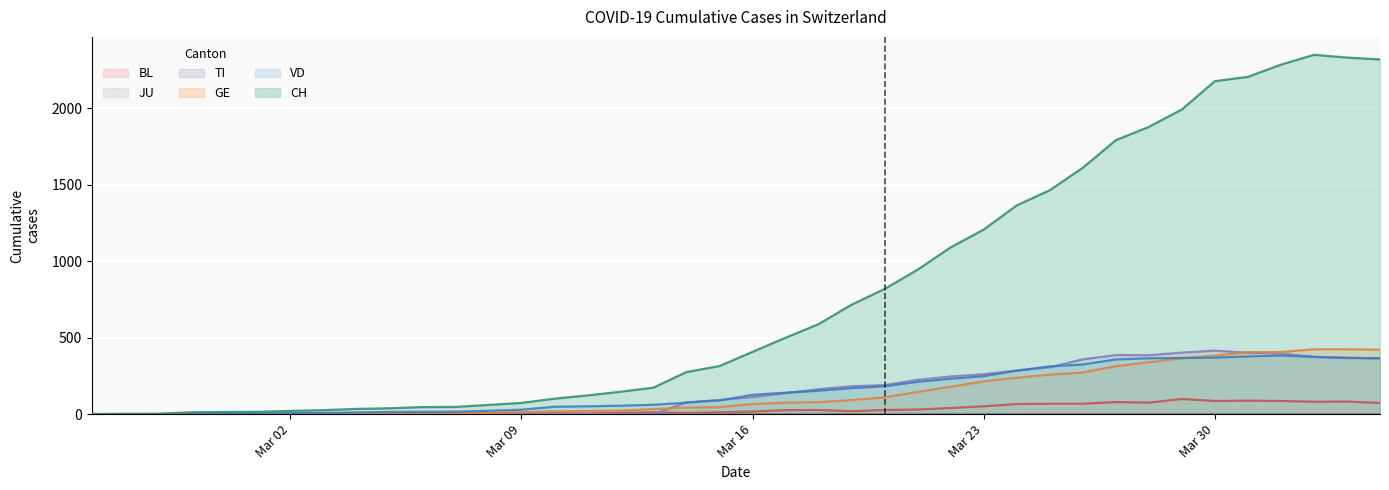

How many categories are shown in the chart?

40